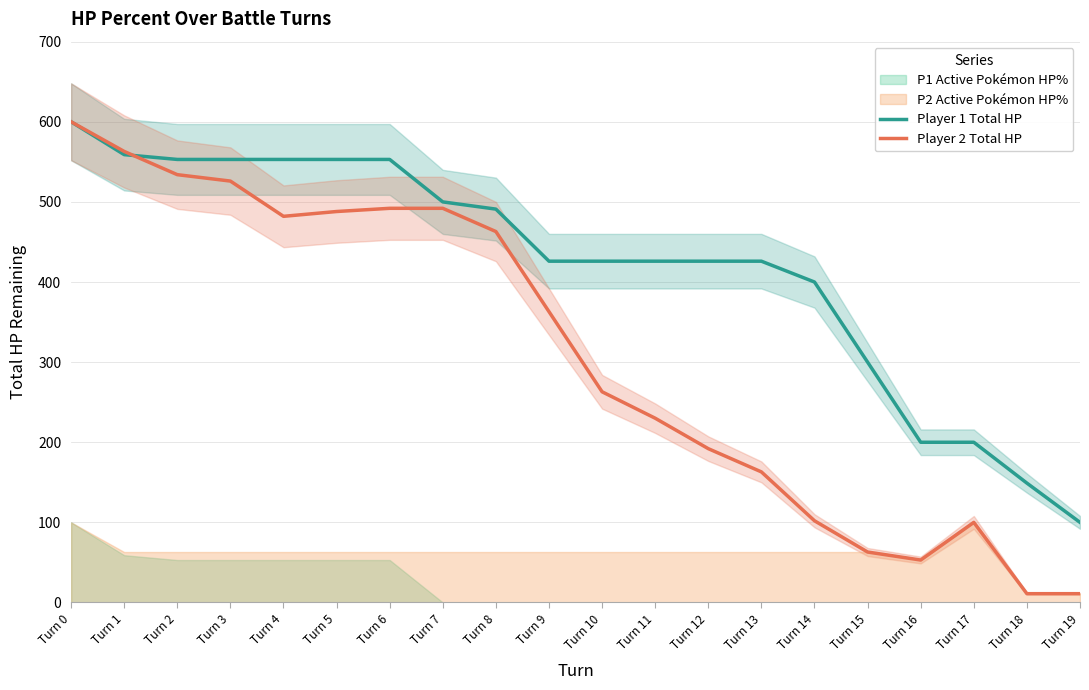

What is the highest value of the Player 1 Total HP series?

600